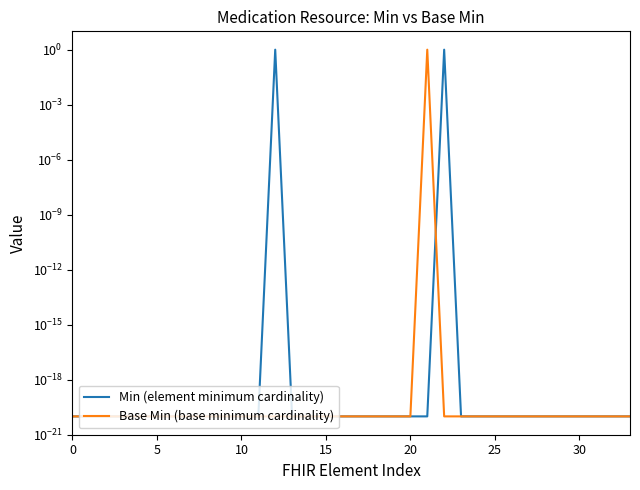

At how many categories does at least one series exceed 0?

34